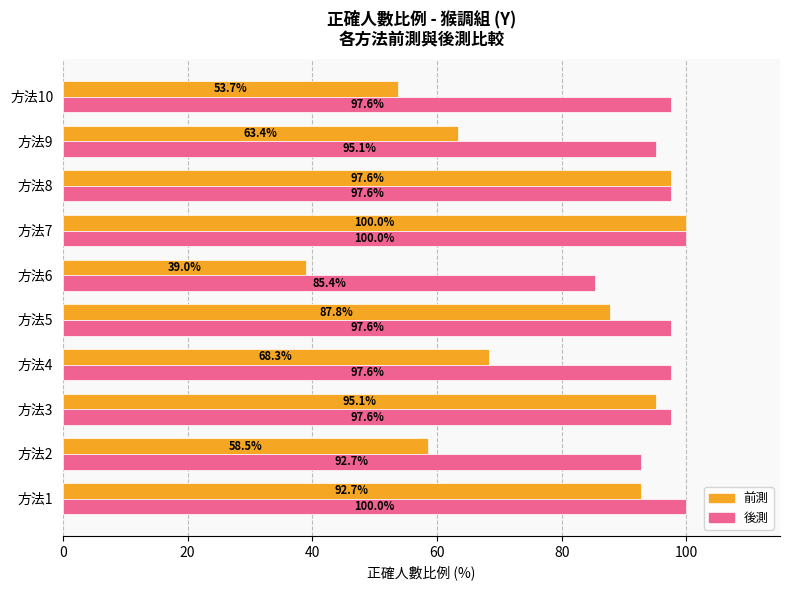

List the labels in order of 前測 value, largest first.

方法7, 方法8, 方法3, 方法1, 方法5, 方法4, 方法9, 方法2, 方法10, 方法6